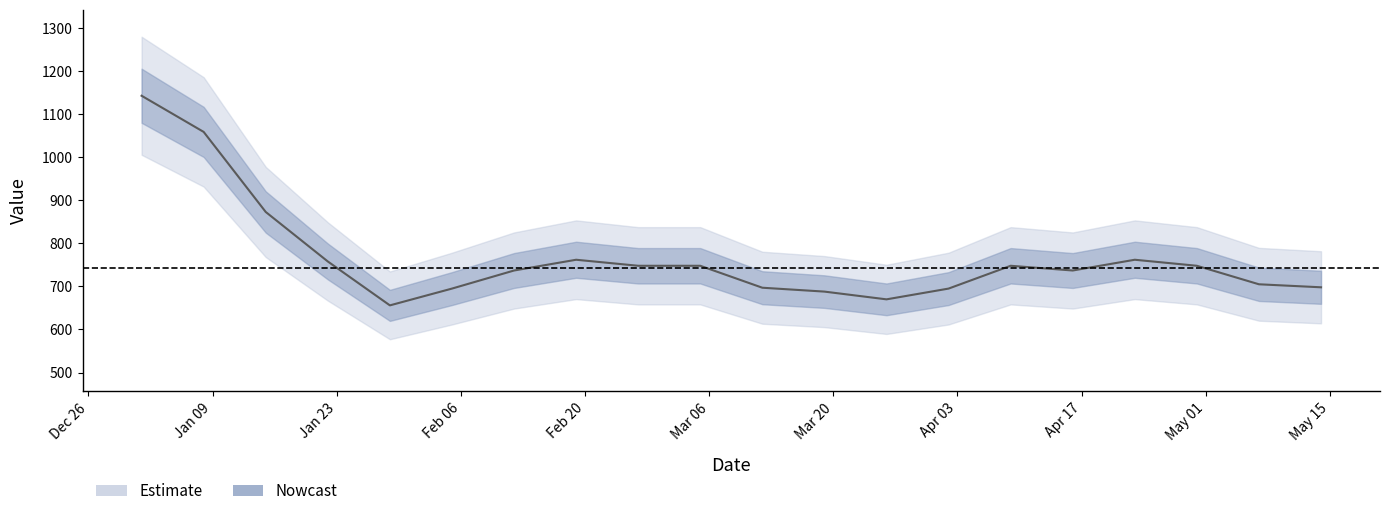

The value at 2023-01-15 is 873. True or false?

True